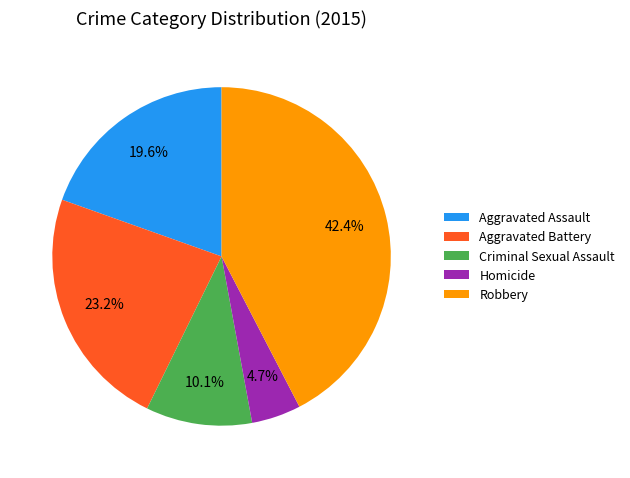

To the nearest percent, what is the difference between the Criminal Sexual Assault and Aggravated Assault slice percentages?

9%